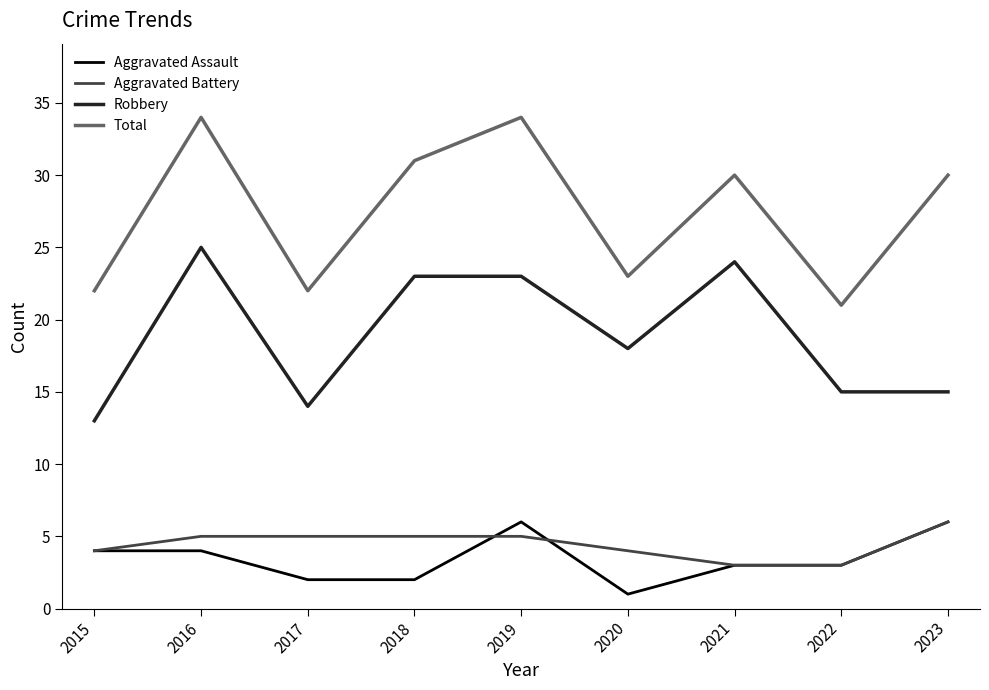

The Robbery series shows 37 at 2016. True or false?

False